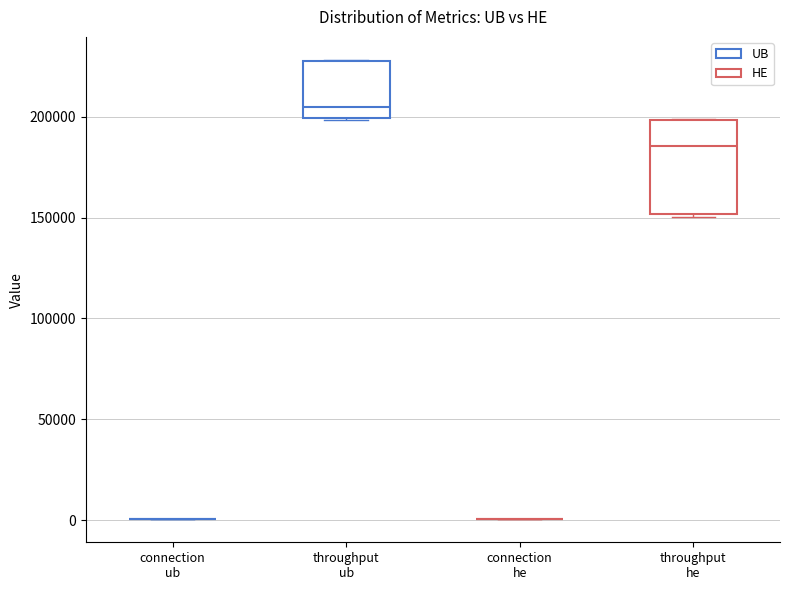

Comparing the boxes themselves (not the whiskers), which one is the tallest?

throughput he